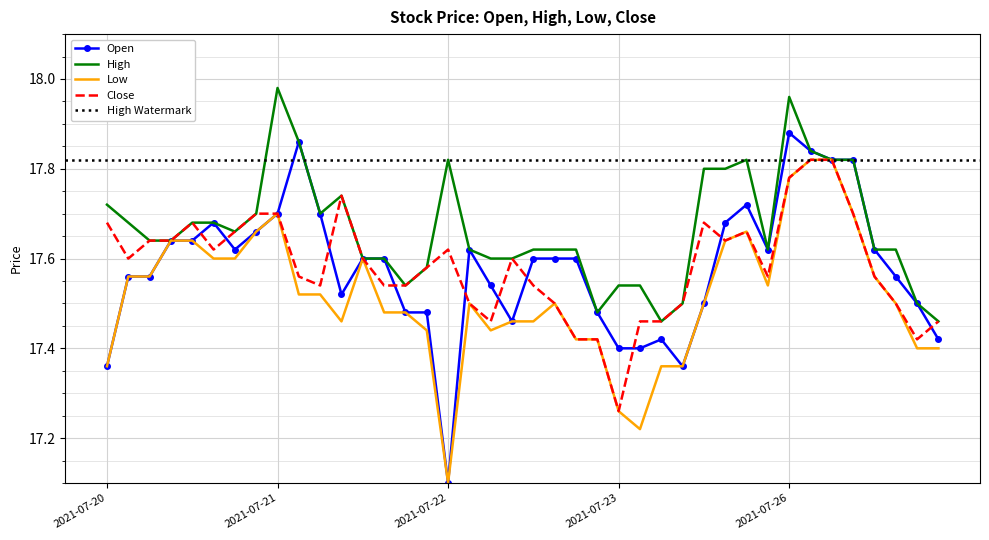

What is the minimum value for Low?

17.1